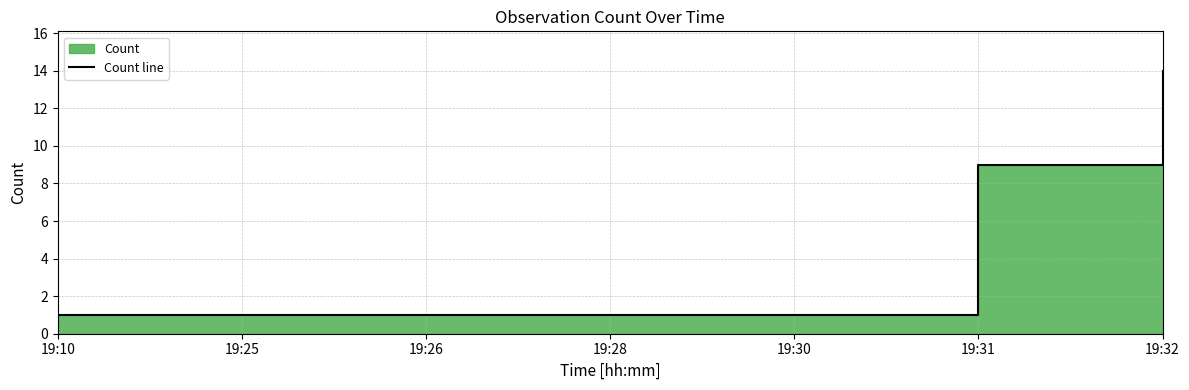

Rank the categories by value from highest to lowest.

19:32, 19:31, 19:10, 19:25, 19:26, 19:28, 19:30